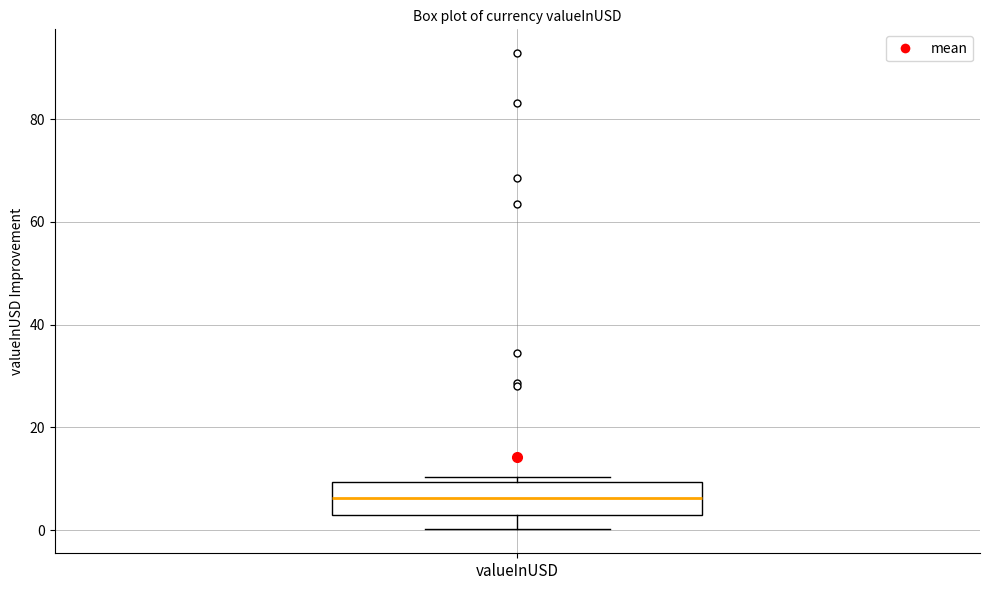

Transcribe this box plot: give where the median line is, the range the box spans, and where the two whiskers end, as read against the y-axis. The values are not printed on the chart, so give them approximately, as read against the axis.

median 6, box 2 to 10, whiskers 0 to 10 (just above the box's upper edge)